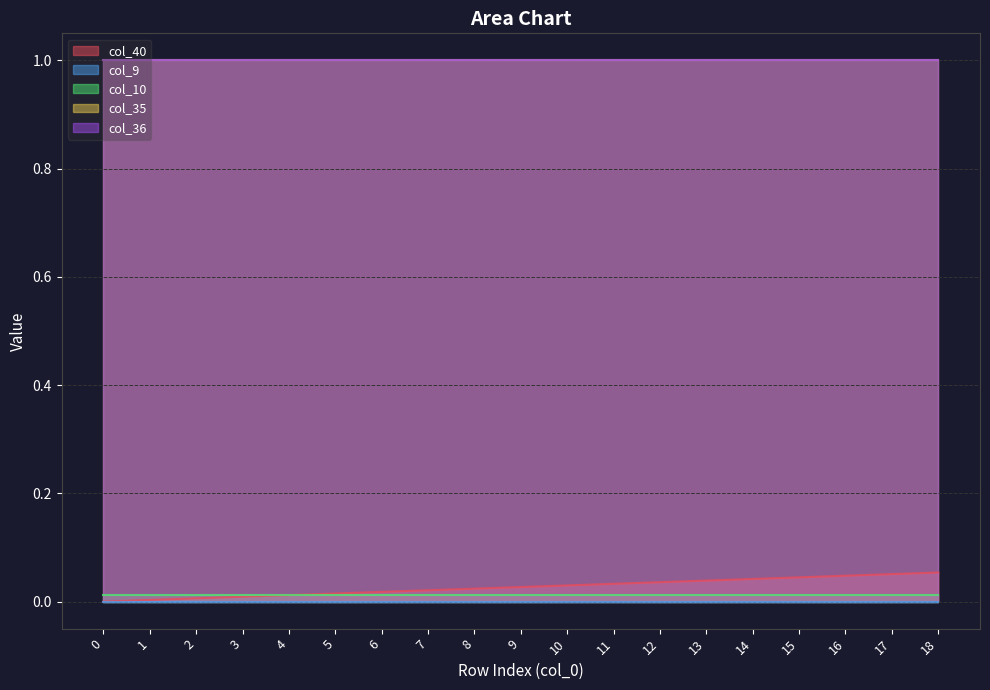

True or false: col_9 and col_40 intersect in this chart.

False